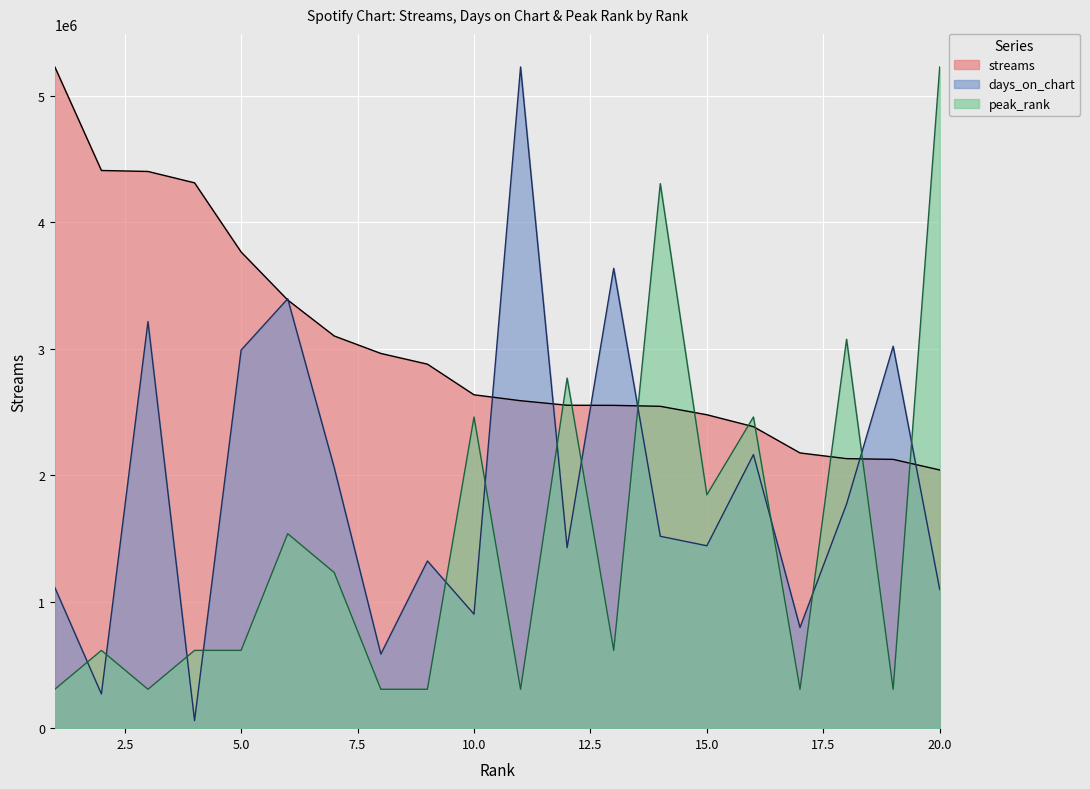

True or false: streams and days_on_chart intersect in this chart.

True